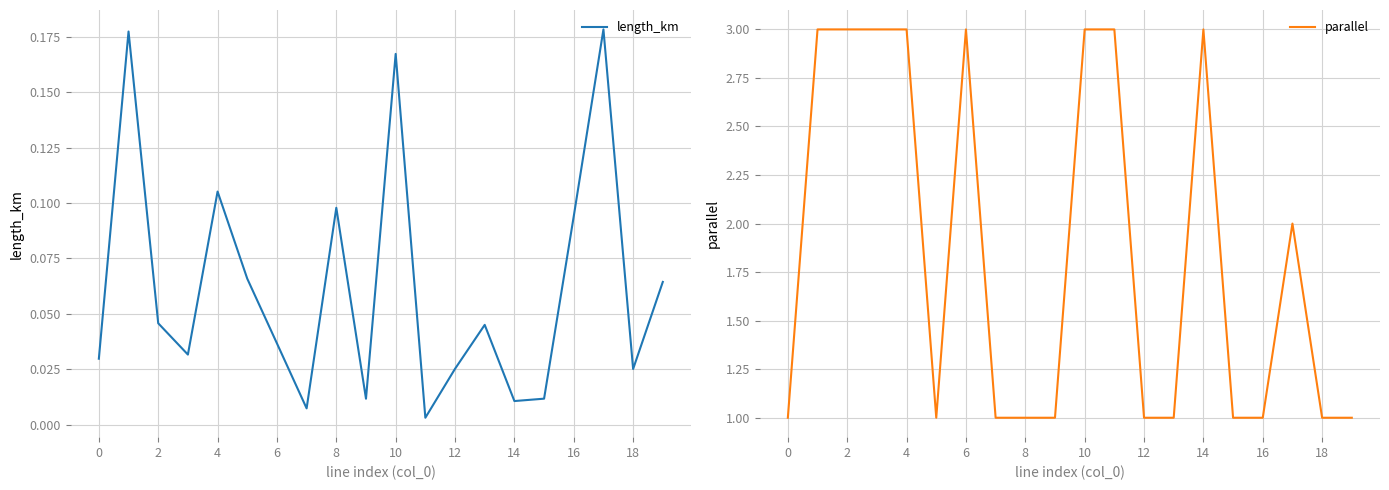

At how many categories does at least one series exceed 0?

20